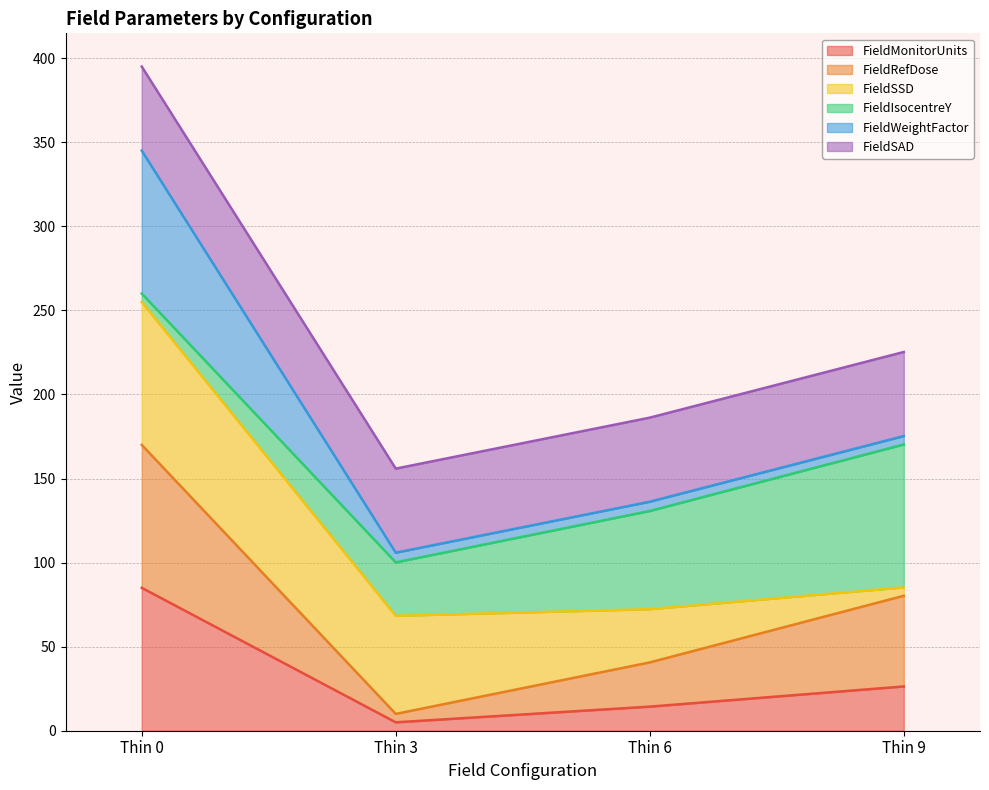

Between Thin 6 and Thin 9, which is larger?

Thin 9